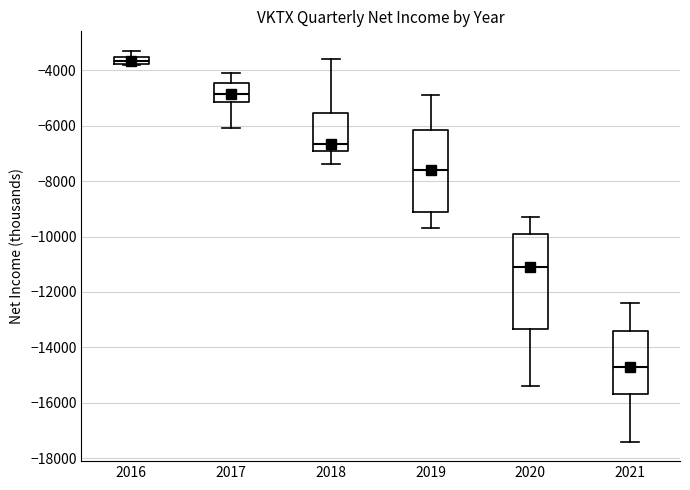

Comparing the boxes themselves (not the whiskers), which one is the tallest?

2020